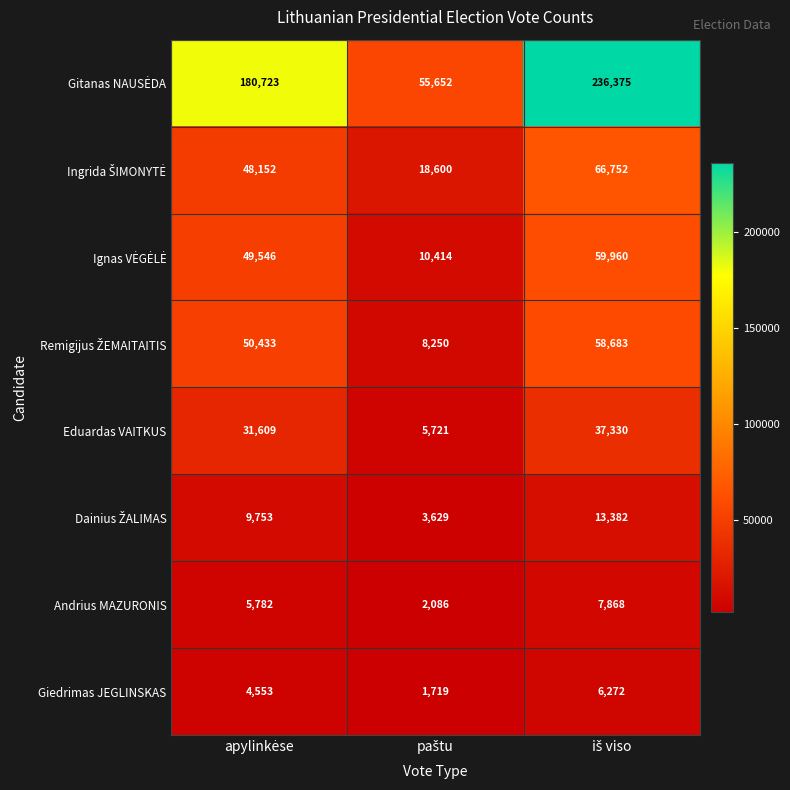

What is the average value of the Giedrimas JEGLINSKAS series?

4181